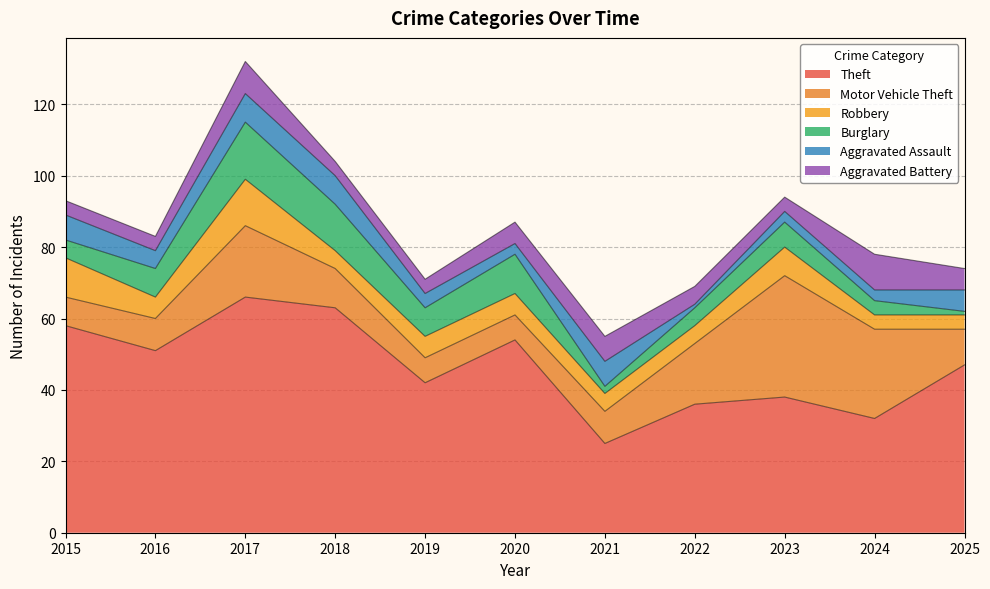

At which label does Theft first exceed 47?

2015